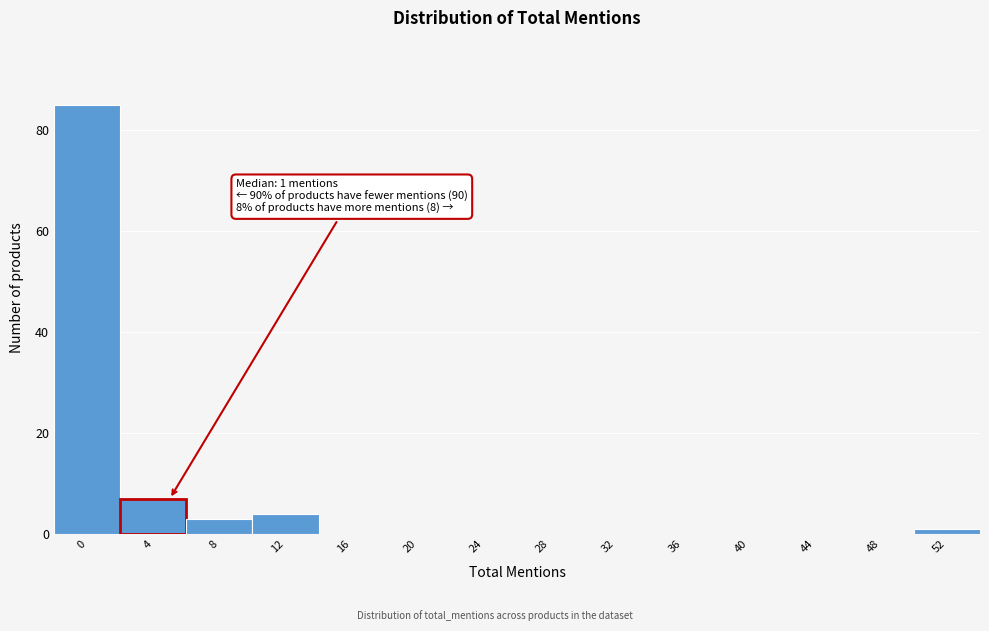

Reading left to right, list all the values displayed in this chart.

0=85	4=7	8=3	12=4	16=0	20=0	24=0	28=0	32=0	36=0	40=0	44=0	48=0	52=1